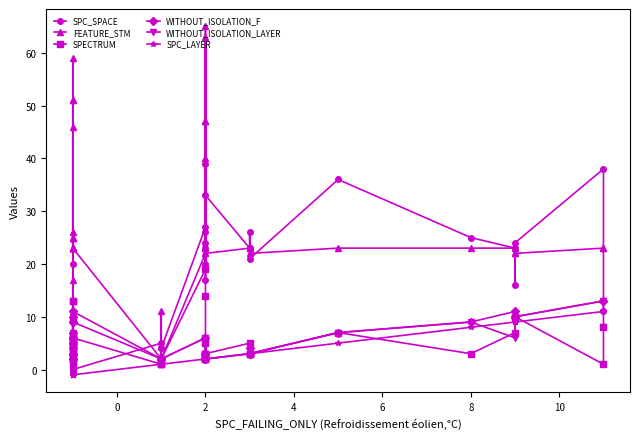

What is the difference between the maximum and second lowest values in the SPC_SPACE series?

39